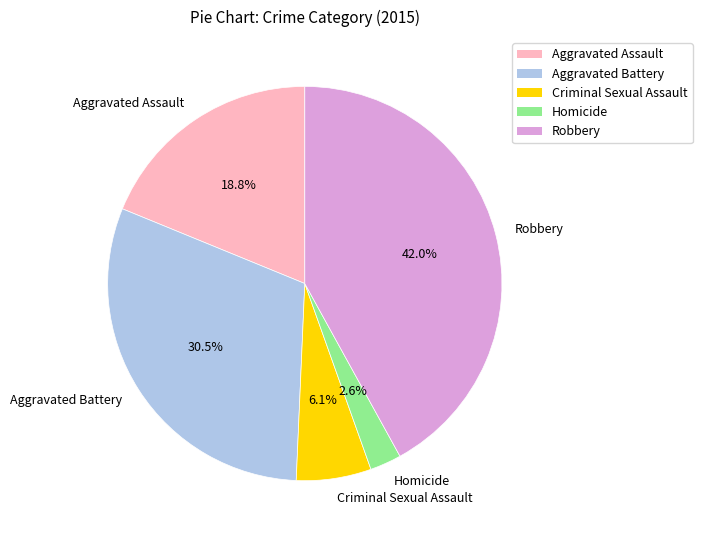

Count the number of slices in the pie.

5